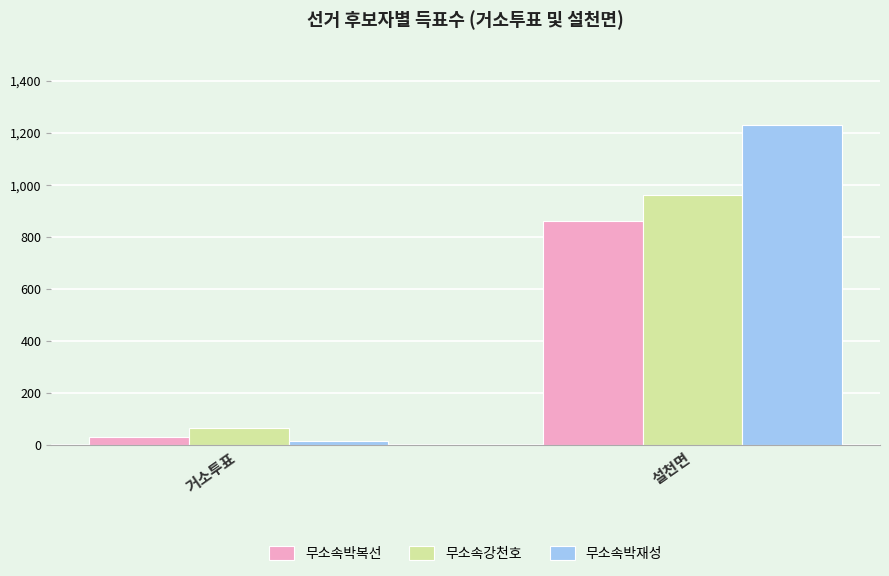

What is the lowest value of the 무소속박복선 series?

30